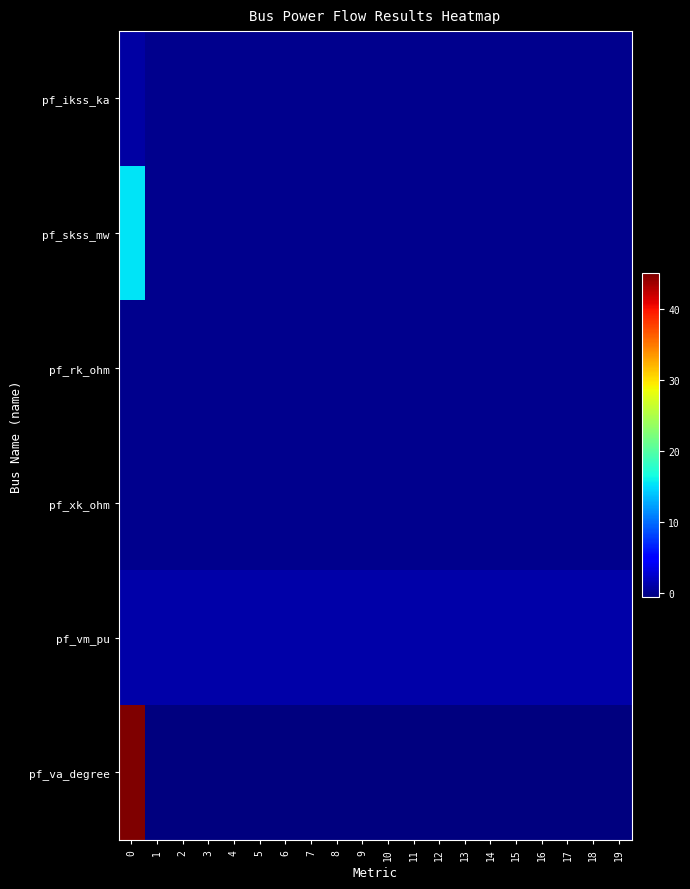

List the series in order of their peak value, lowest first.

row_2, row_3, row_0, row_4, row_1, row_5